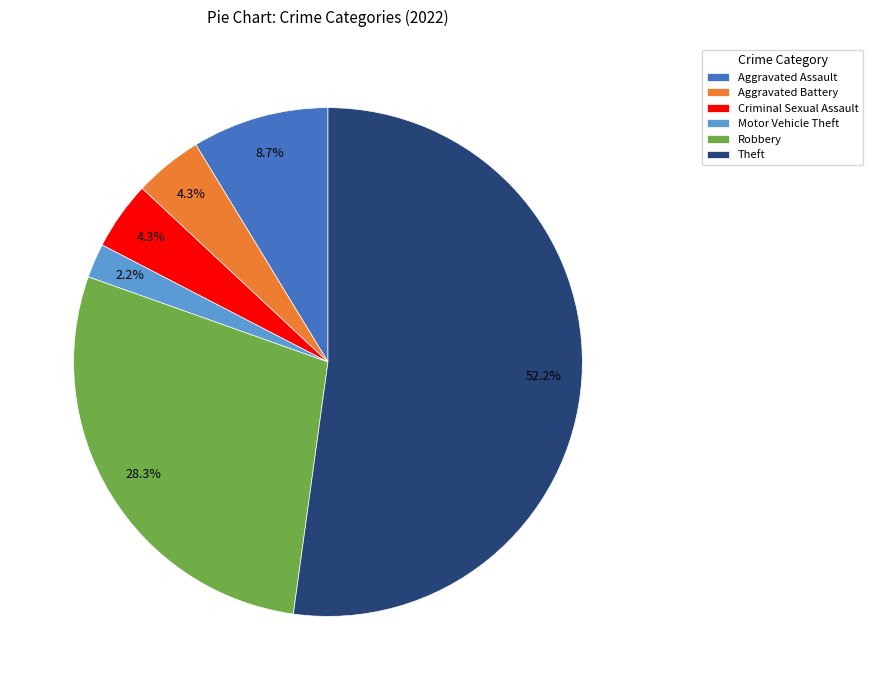

Is there any slice that represents more than half of the pie?

Yes